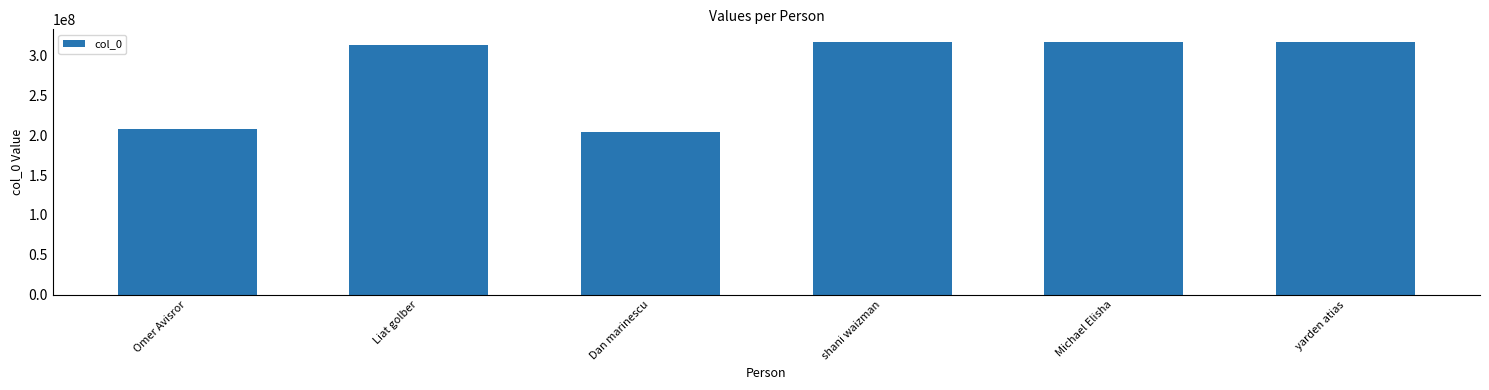

Which label corresponds to the smallest value in the chart?

Dan marinescu